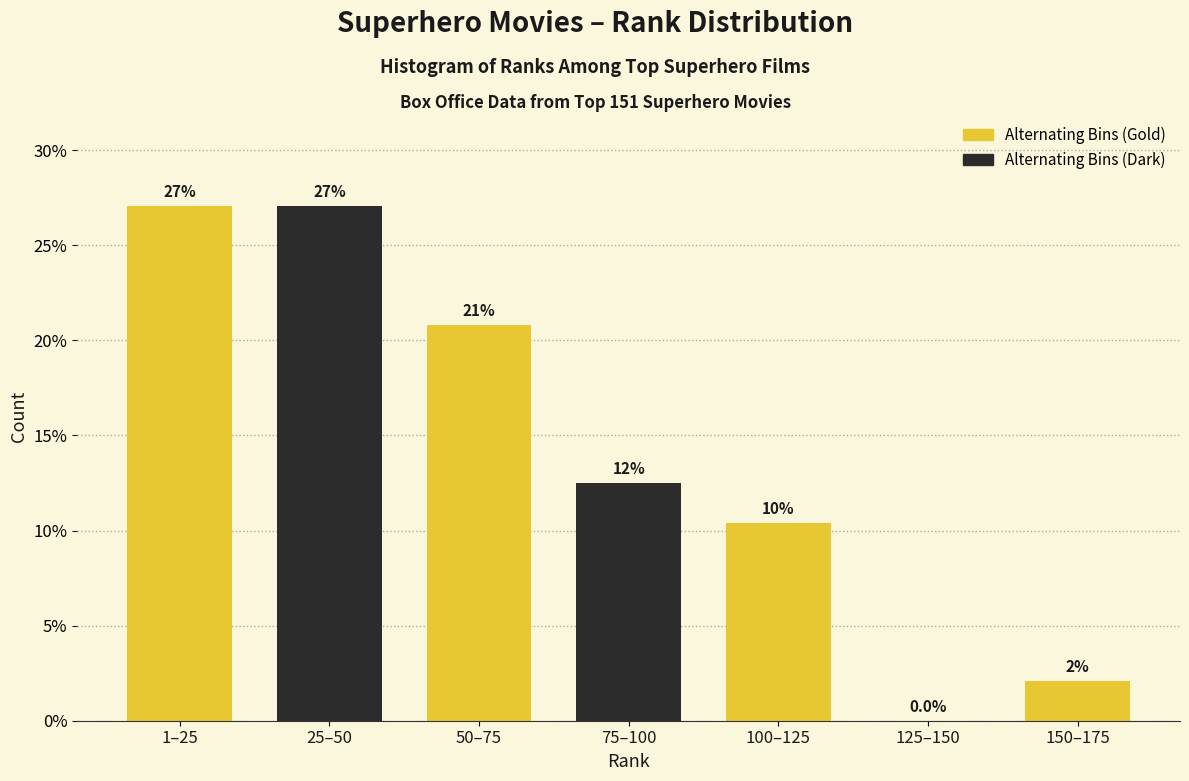

Are the bars horizontal?

No